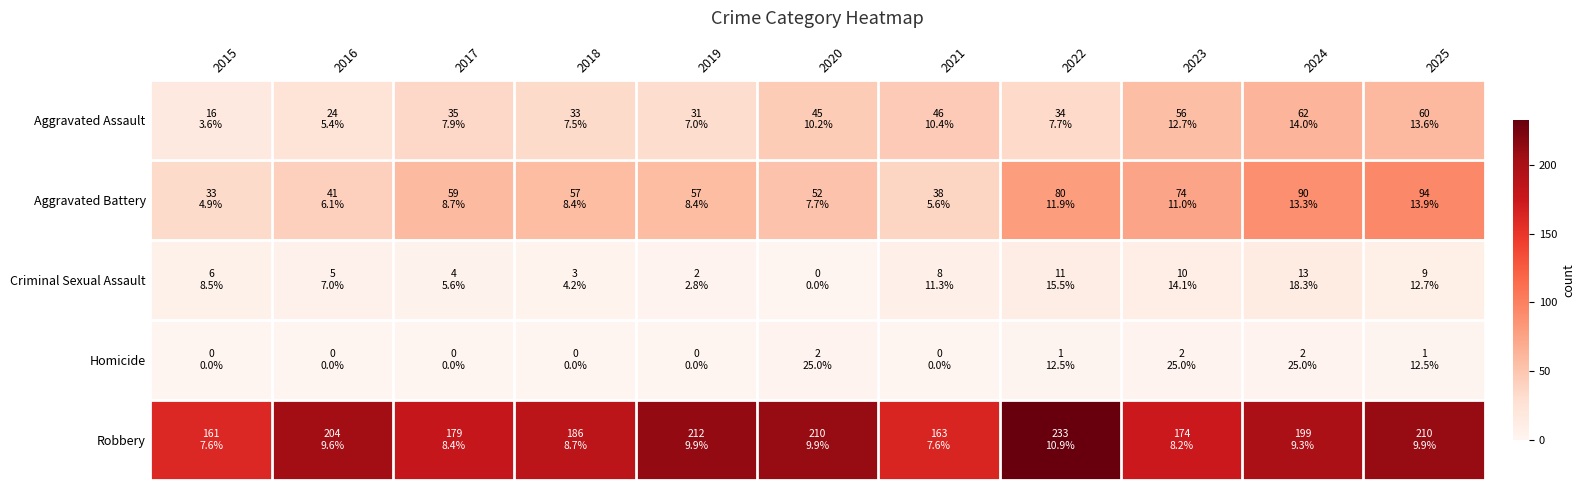

What is the spread (max minus min) of values at 2021?

163